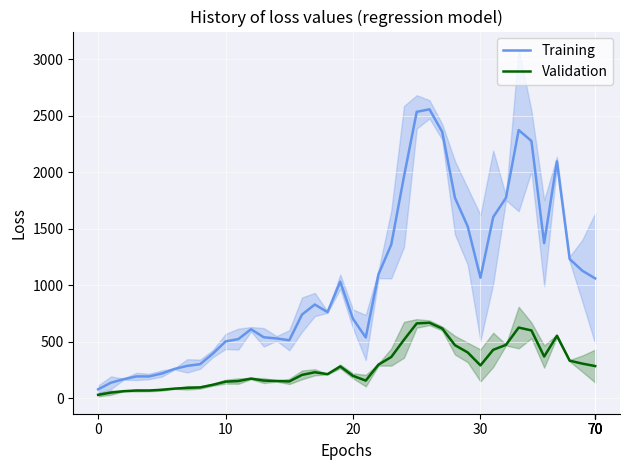

What is the sum of the Validation values at 13 and 27?

770.7